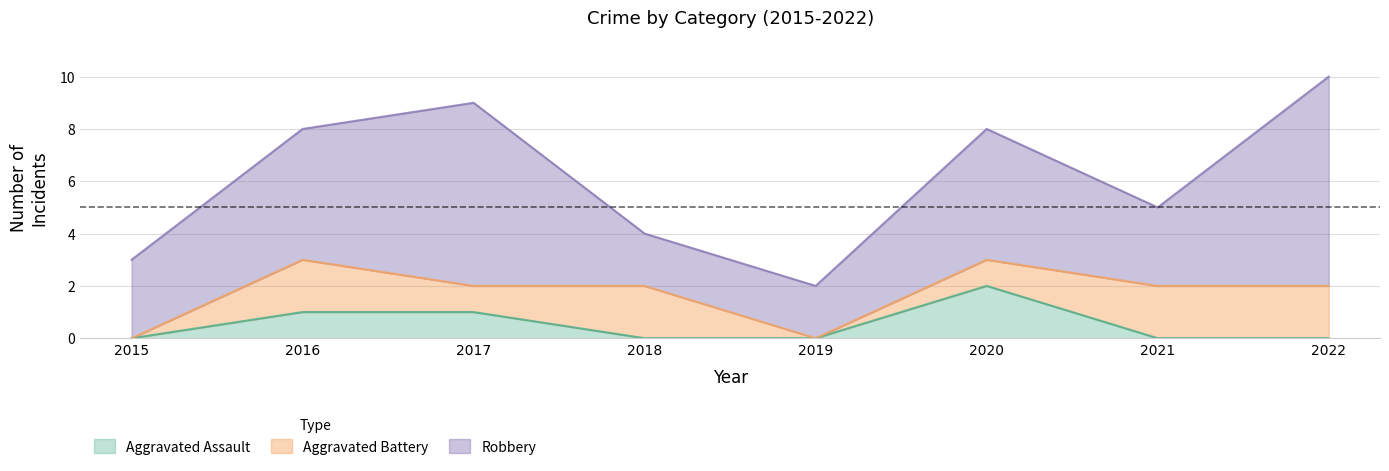

Rank the series at 2015 from highest to lowest value.

Robbery, Aggravated Assault, Aggravated Battery